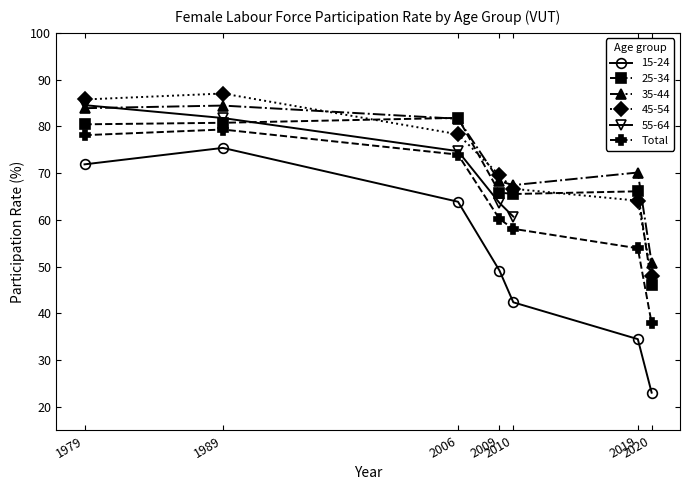

What is the ratio of the value at 1979 to the value at 2020?

2.1